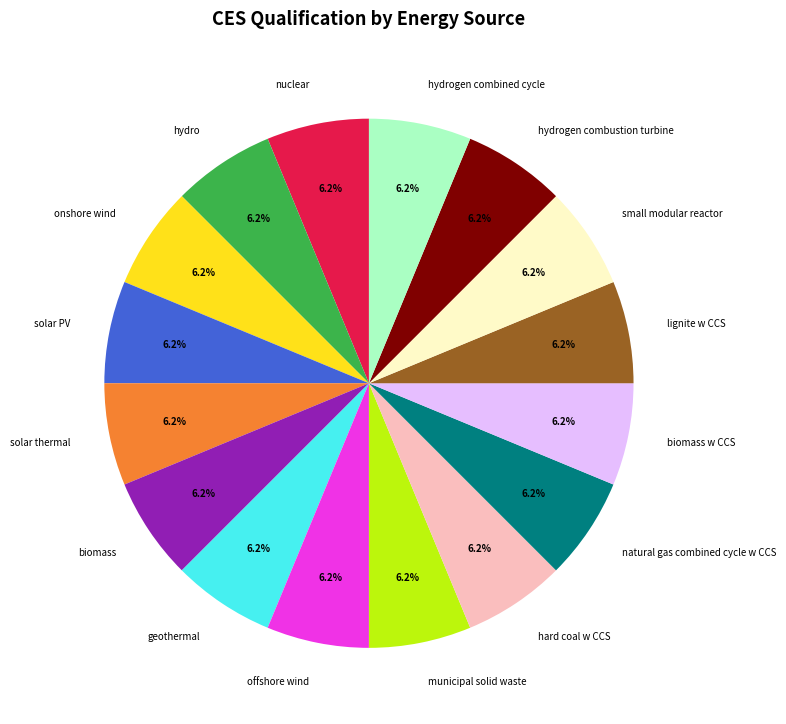

How many slices are in this pie chart?

16